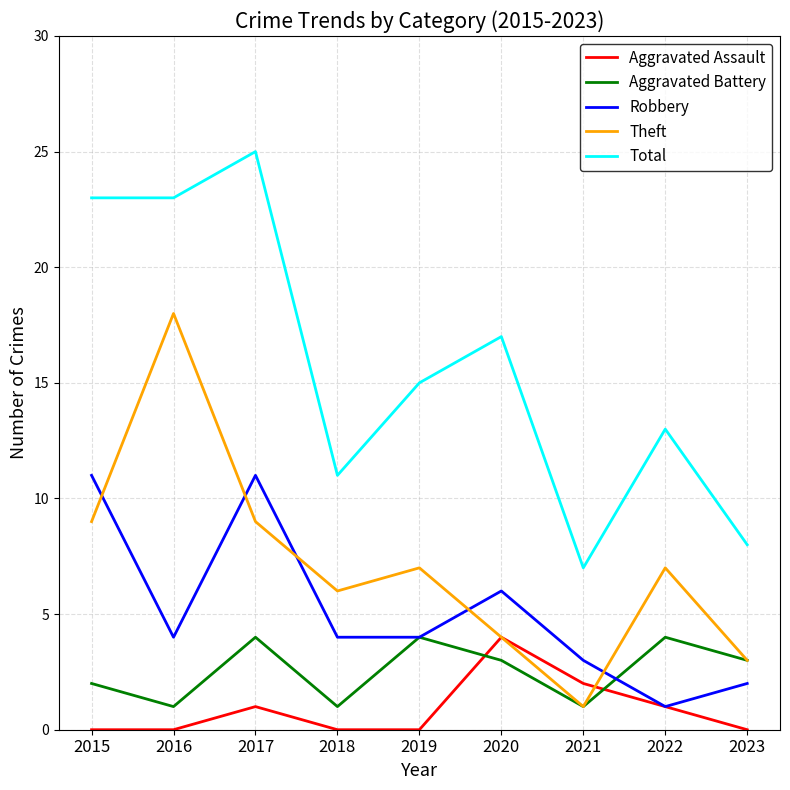

Reading right to left, what are all the values shown in this chart?

Aggravated Assault: 2023=0	2022=1	2021=2	2020=4	2019=0	2018=0	2017=1	2016=0	2015=0
Aggravated Battery: 2023=3	2022=4	2021=1	2020=3	2019=4	2018=1	2017=4	2016=1	2015=2
Robbery: 2023=2	2022=1	2021=3	2020=6	2019=4	2018=4	2017=11	2016=4	2015=11
Theft: 2023=3	2022=7	2021=1	2020=4	2019=7	2018=6	2017=9	2016=18	2015=9
Total: 2023=8	2022=13	2021=7	2020=17	2019=15	2018=11	2017=25	2016=23	2015=23